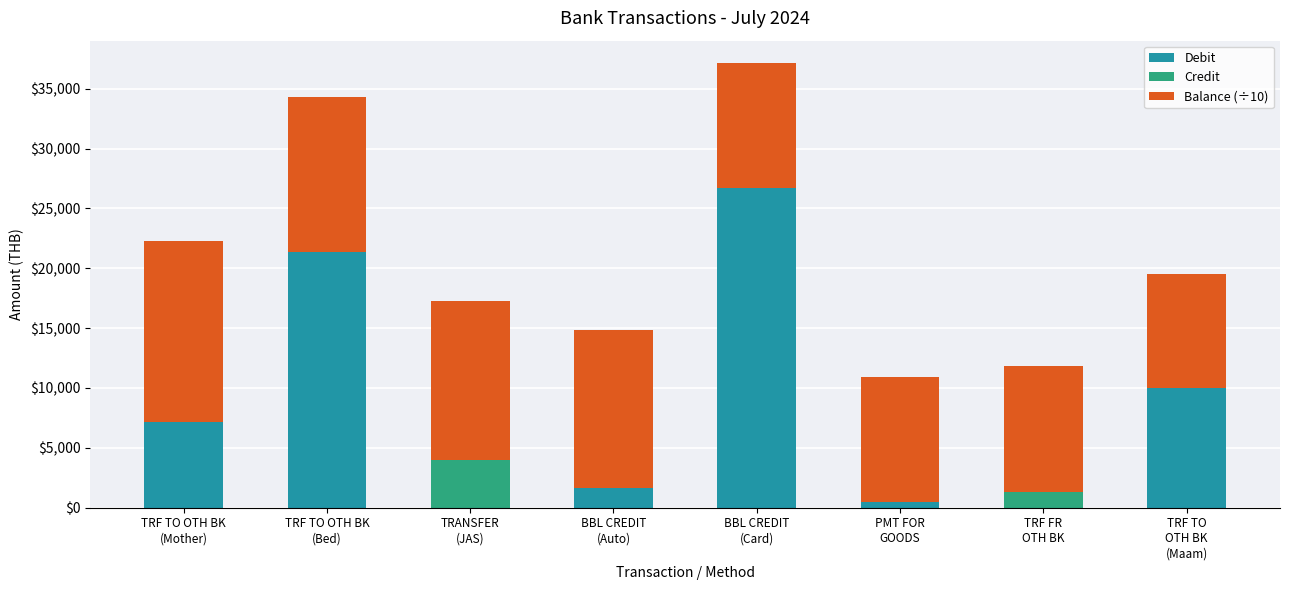

What is the maximum value for Debit?

26681.7